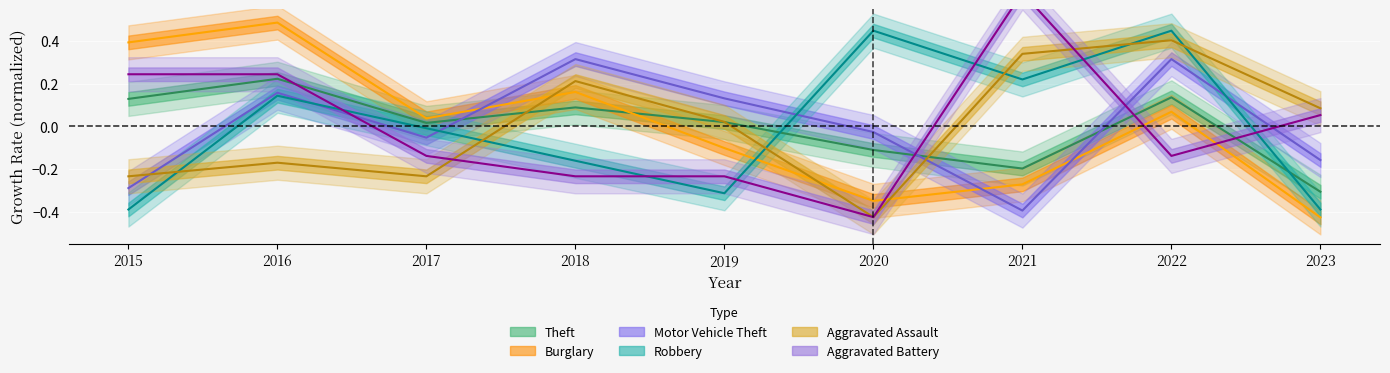

The Motor Vehicle Theft series shows 0.1 at 2019. True or false?

True